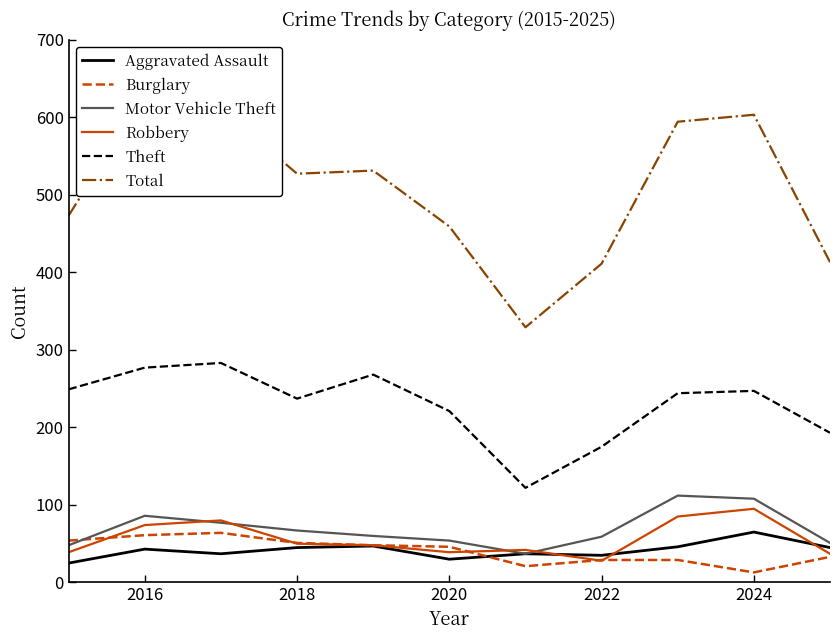

What is the maximum value shown in the chart?

630